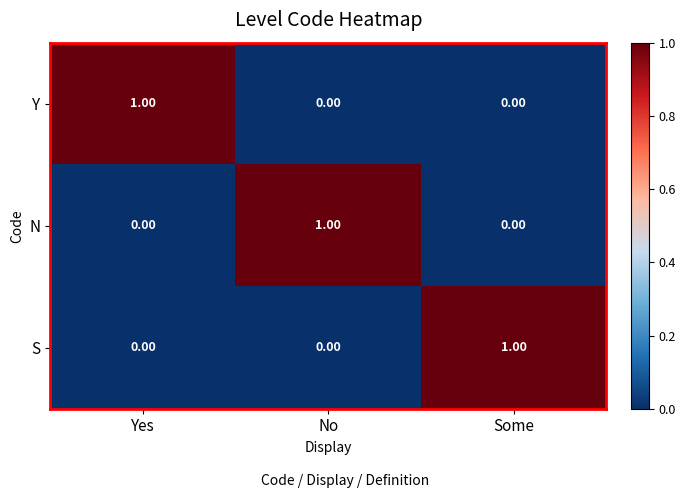

At how many categories does at least one series exceed 0?

3